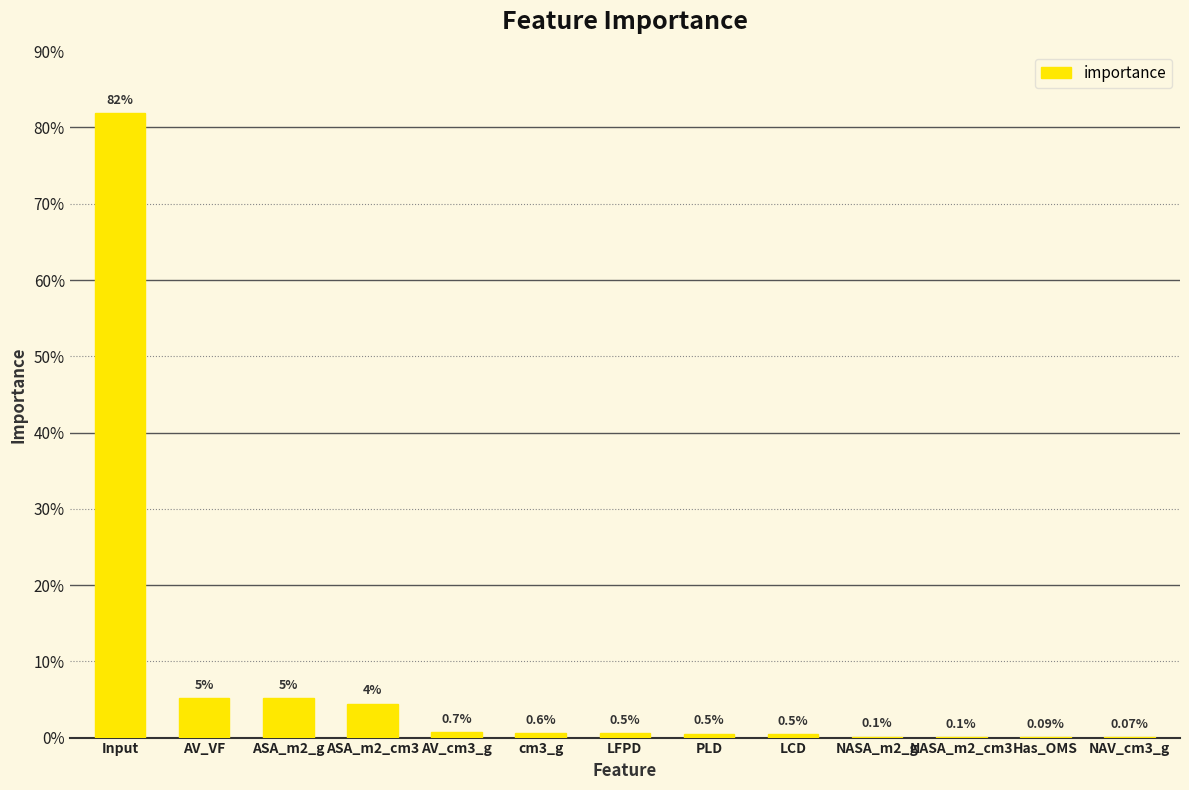

At which category does the chart reach its peak across all series?

Input